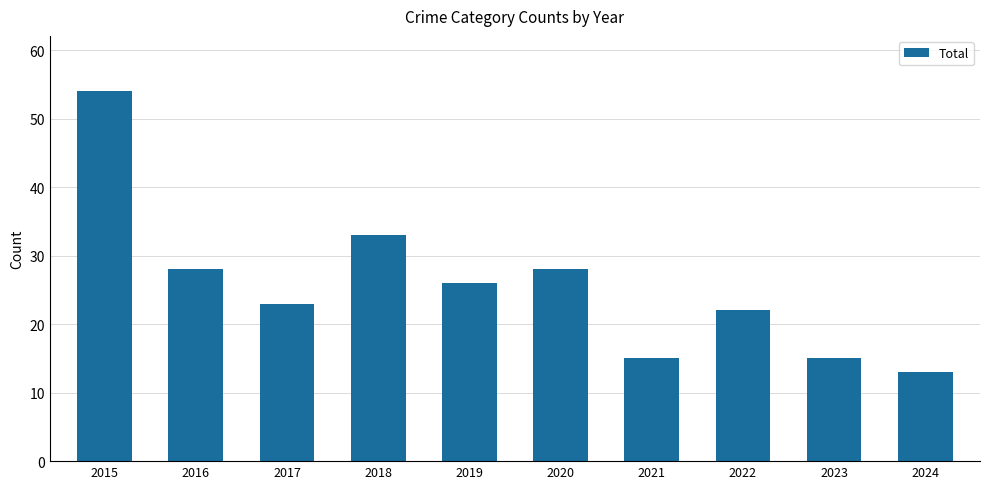

What is the sum of the values at 2020 and 2015?

82